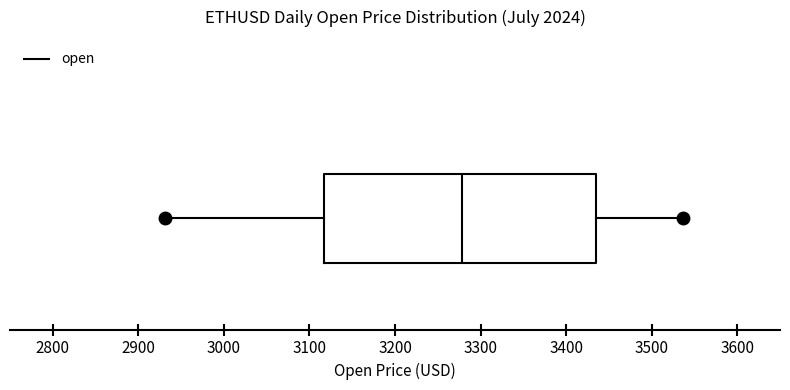

Transcribe this box plot: give where the median line is, the range the box spans, and where the two whiskers end, as read against the x-axis. The values are not printed on the chart, so give them approximately, as read against the axis.

median 3280, box 3120 to 3430, whiskers 2930 to 3540